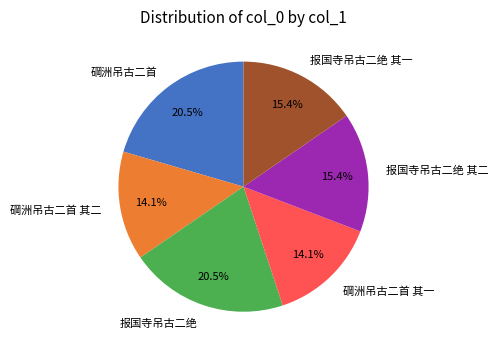

Approximately how many times larger is the value at 碙洲吊古二首 其二 compared to 报国寺吊古二绝 其二?

0.9